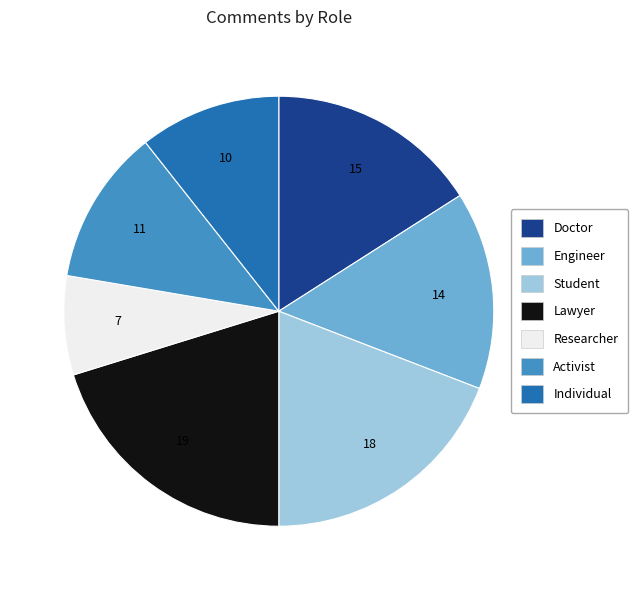

True or false: Lawyer accounts for 6% of the total.

False